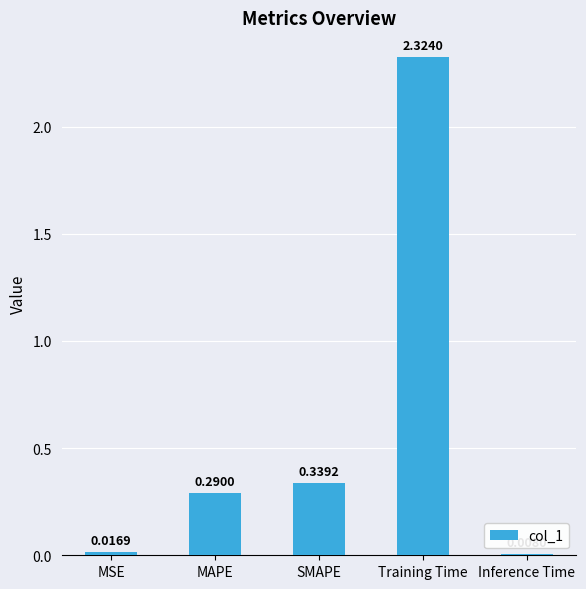

How many bars are there in total?

5